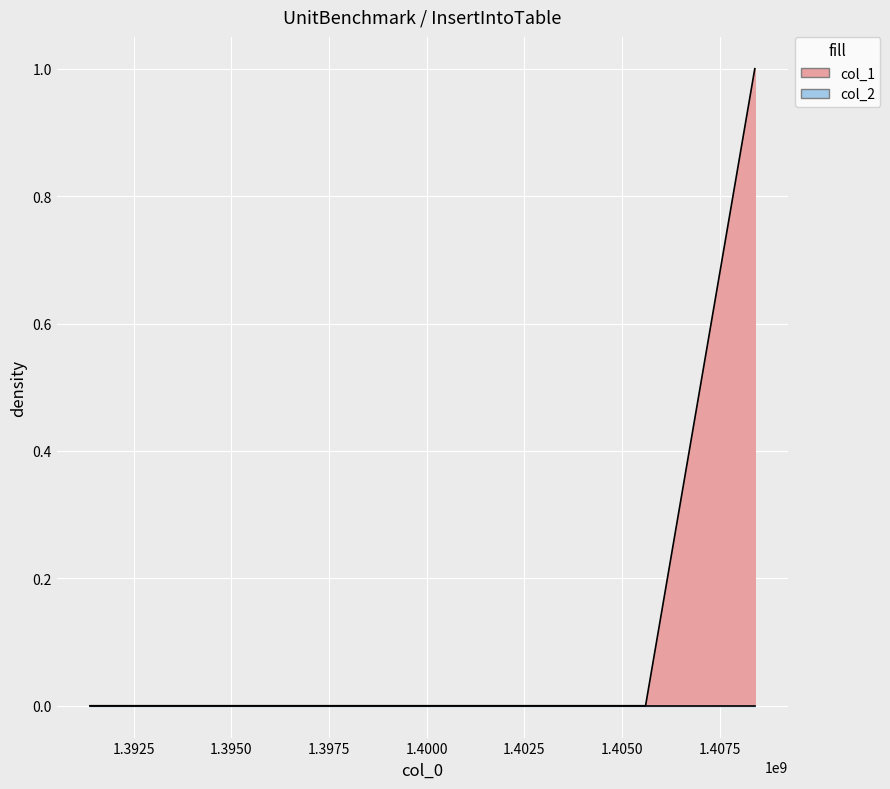

The value at 1391379992 is 0. True or false?

False